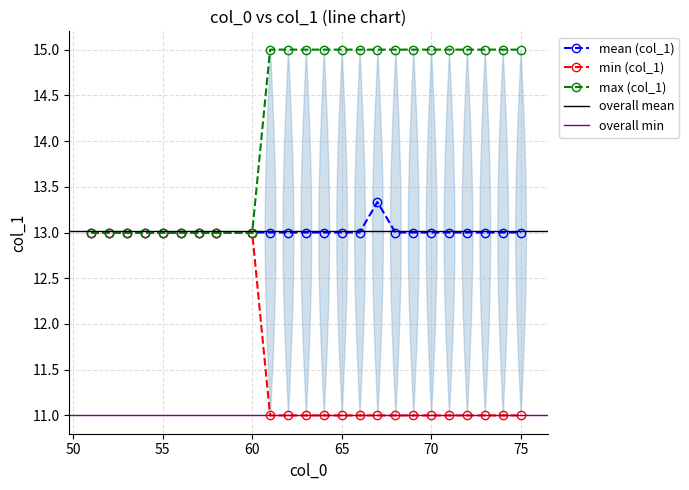

What is the lowest value of the min (col_1) series?

11.0